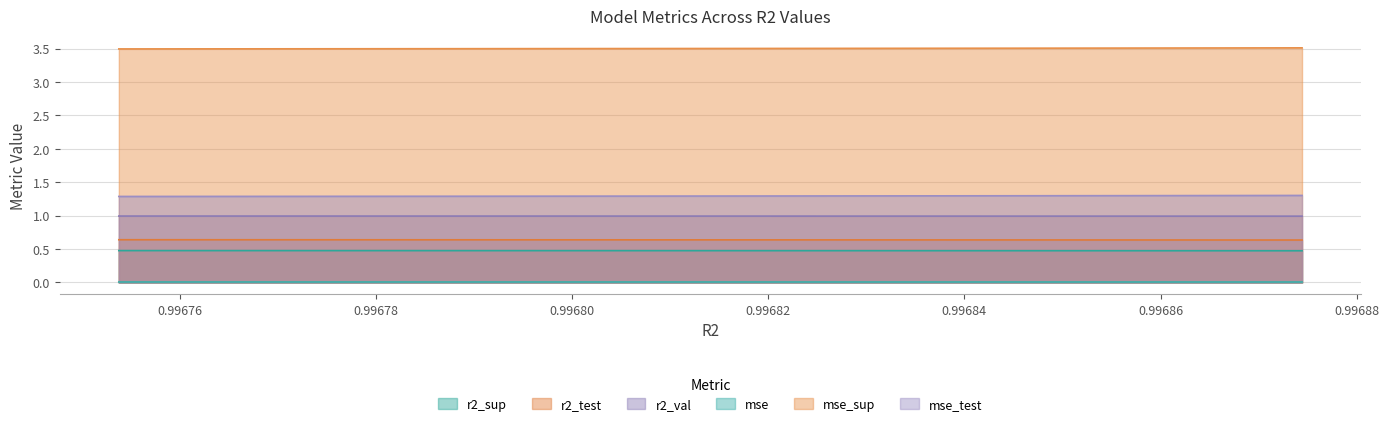

What is the approximate value of r2_sup at 0.9968564086085919?

0.5